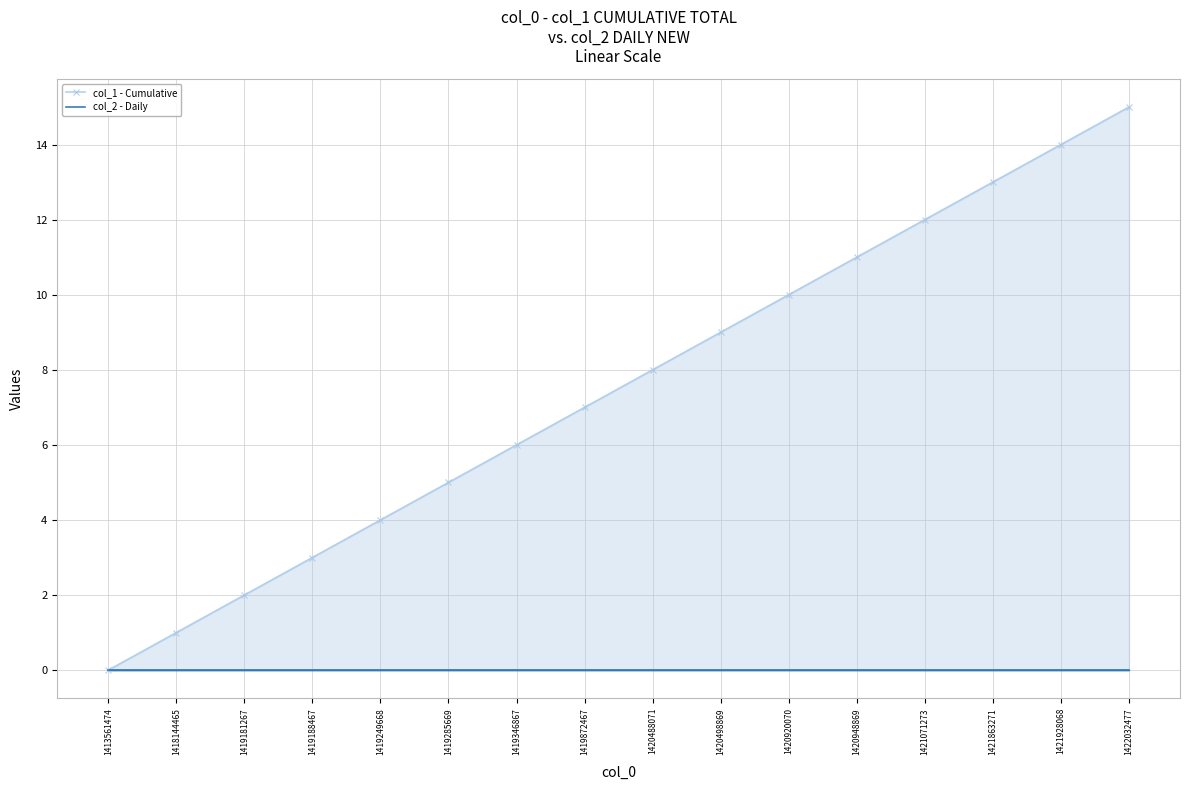

At how many categories does at least one series exceed 5?

10